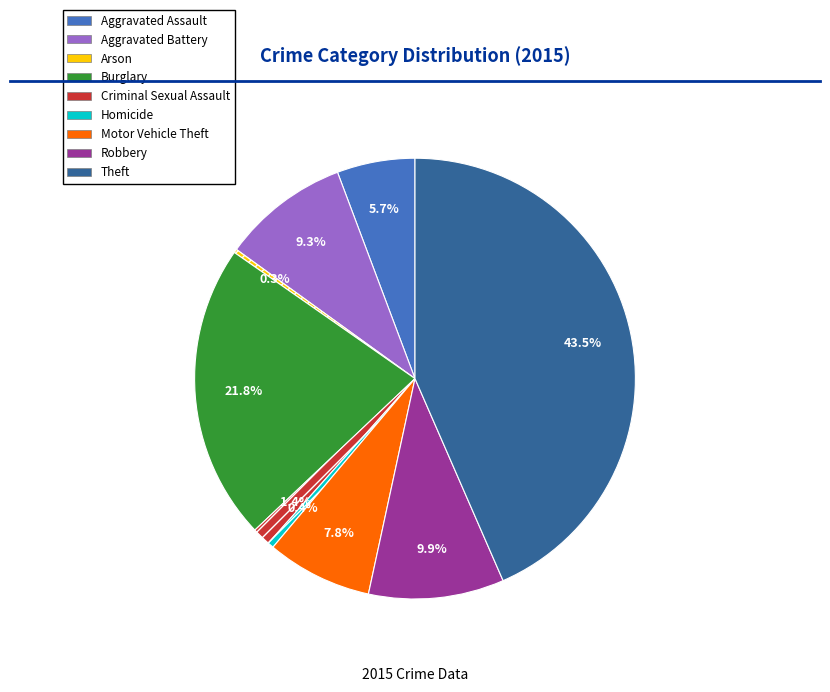

Is there a majority slice in this chart?

No